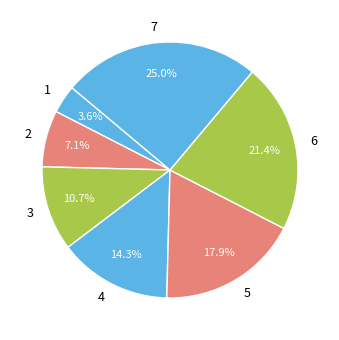

Combined, what portion of the pie is 7 and 6?

46.4%